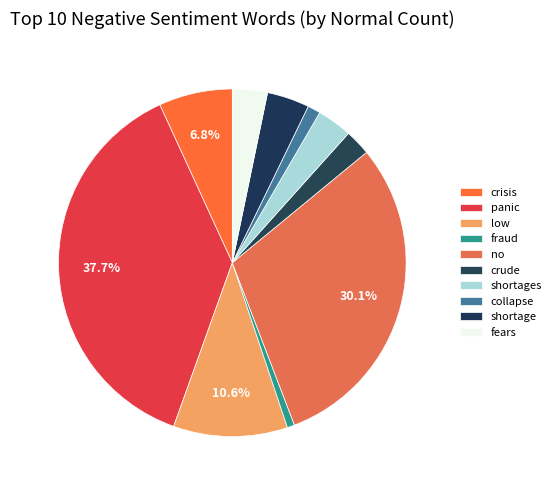

How much of the chart is everything except low?

89.4%